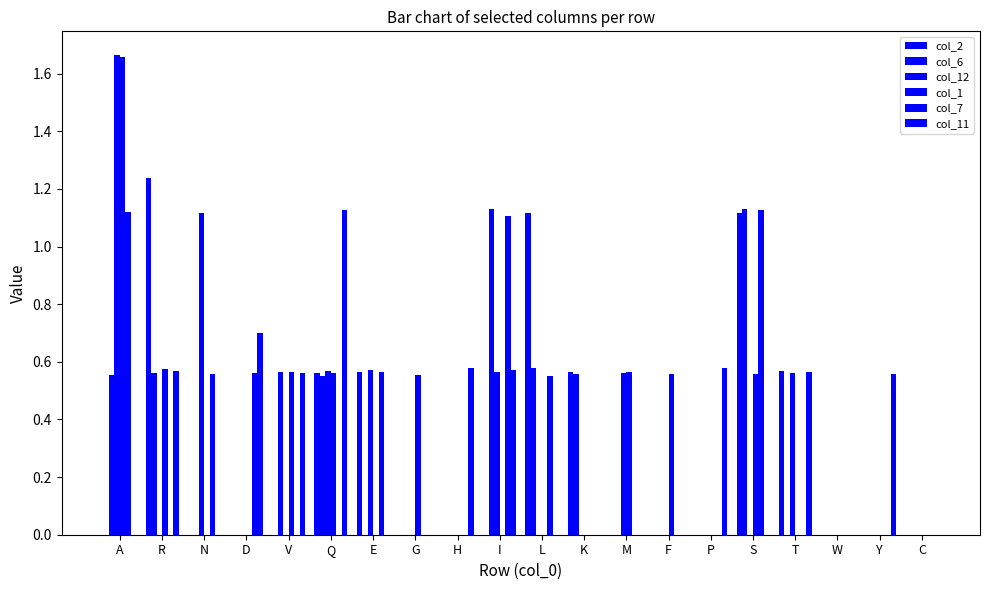

What is the label of the 20th bar from the left?

C